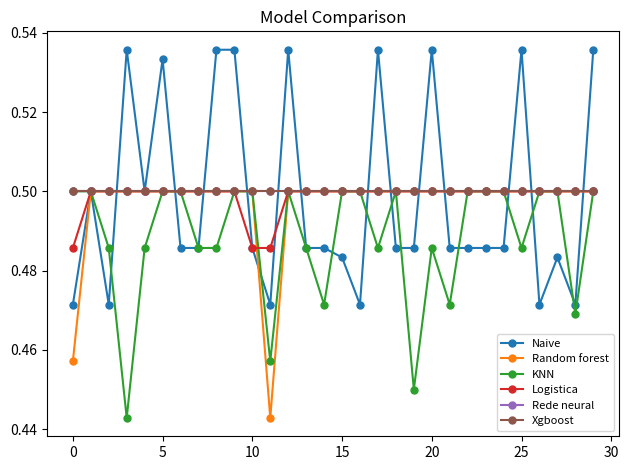

In Random forest, how many points are lower than both neighbors (excluding endpoints)?

1